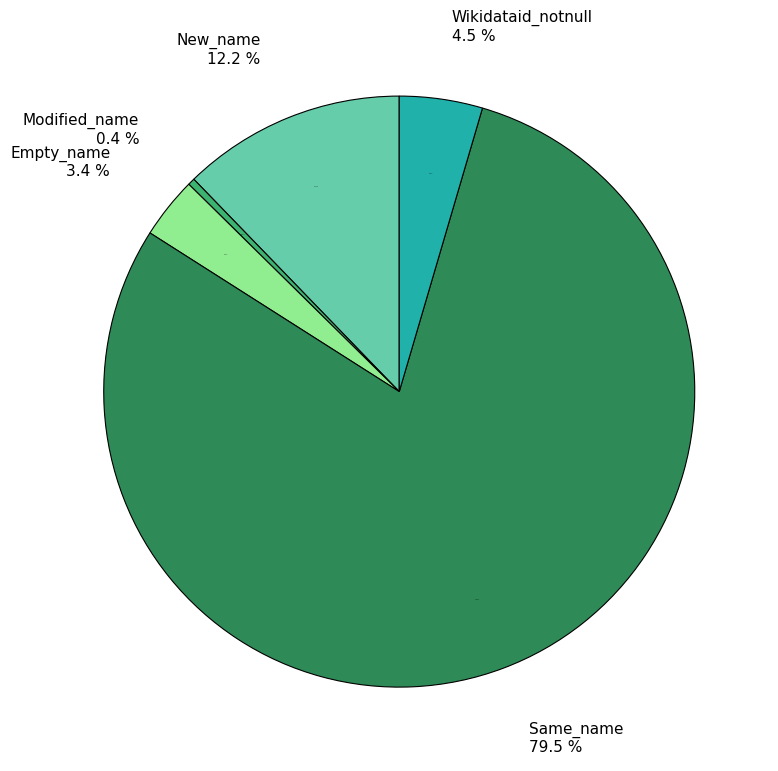

Rank the categories by value from lowest to highest.

Modified_name, Empty_name, Wikidataid_notnull, New_name, Same_name